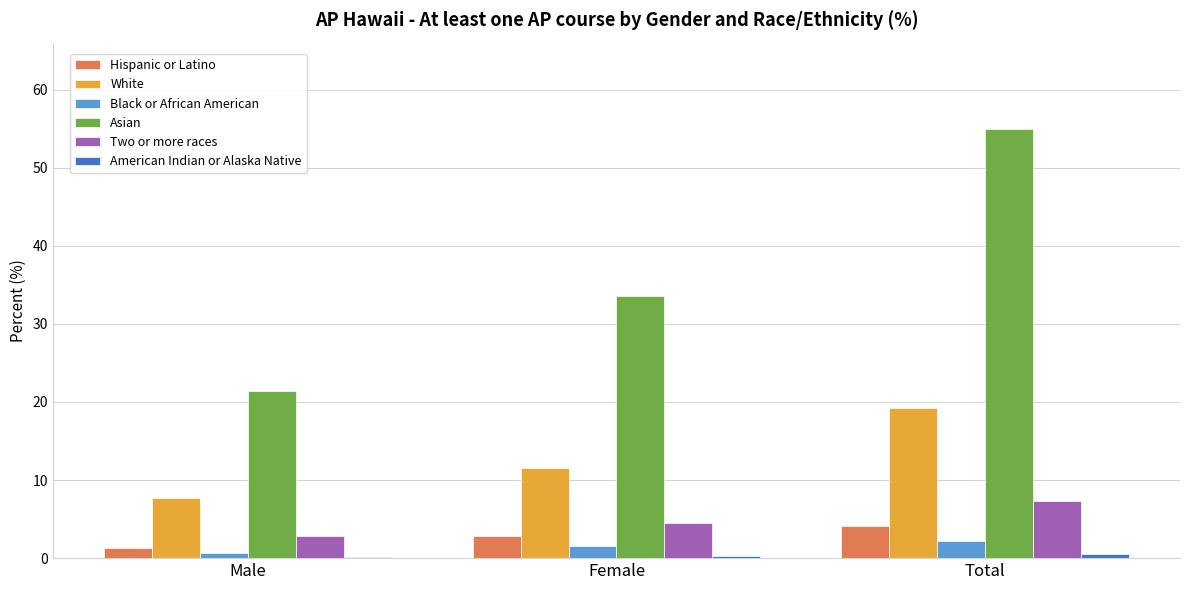

Which series has the largest total across all categories?

Asian